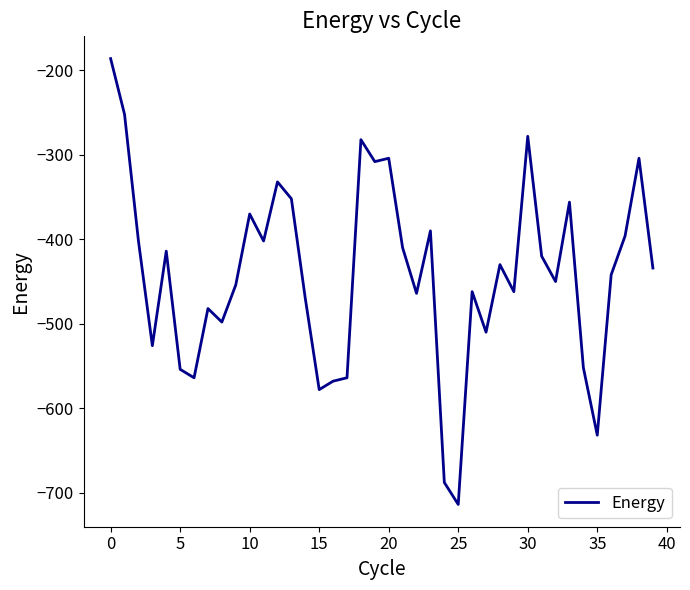

What is the smallest value displayed?

-714